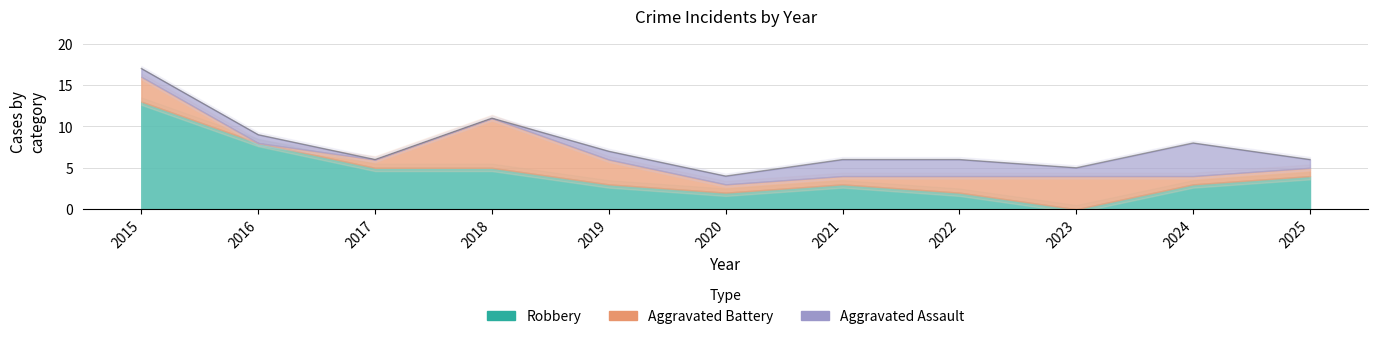

How many values exceed 6?

5